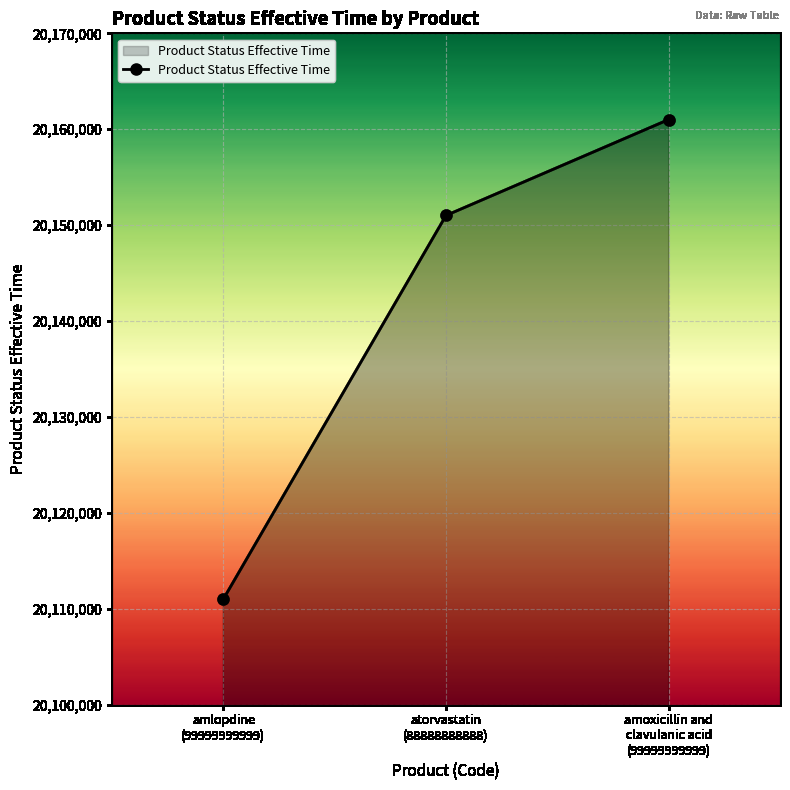

List the labels in order of value, largest first.

amoxicillin and
clavulanic acid
(99999999999), atorvastatin
(88888888888), amlopdine
(99999999999)